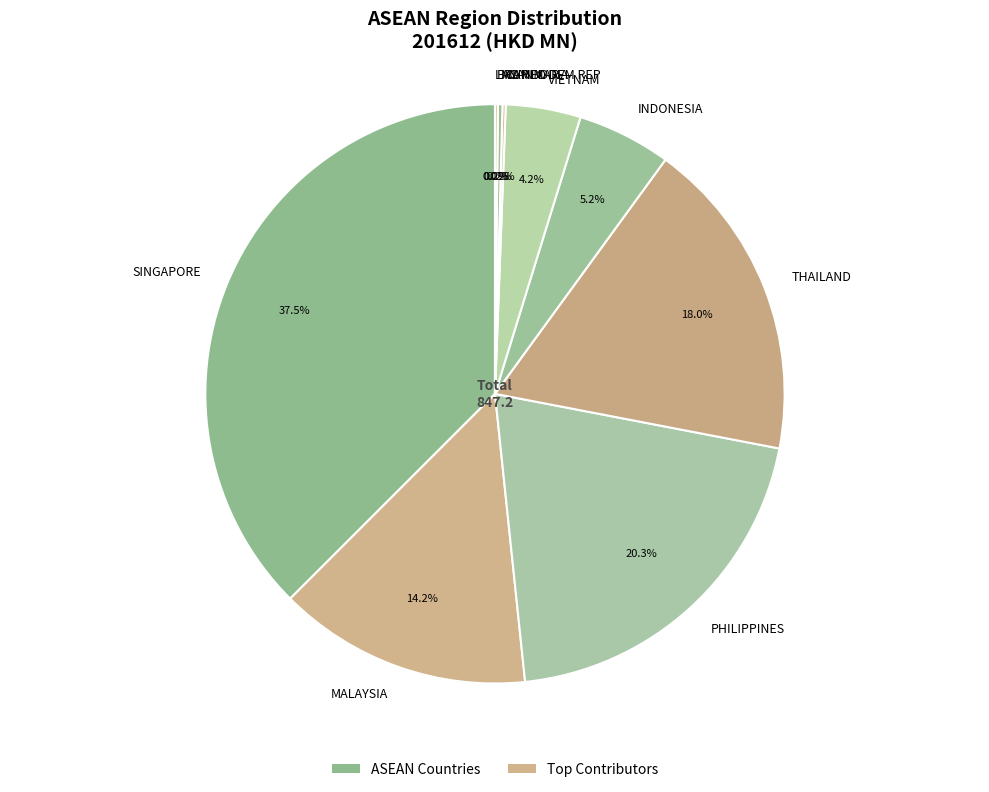

Does INDONESIA represent more than half of the total?

No